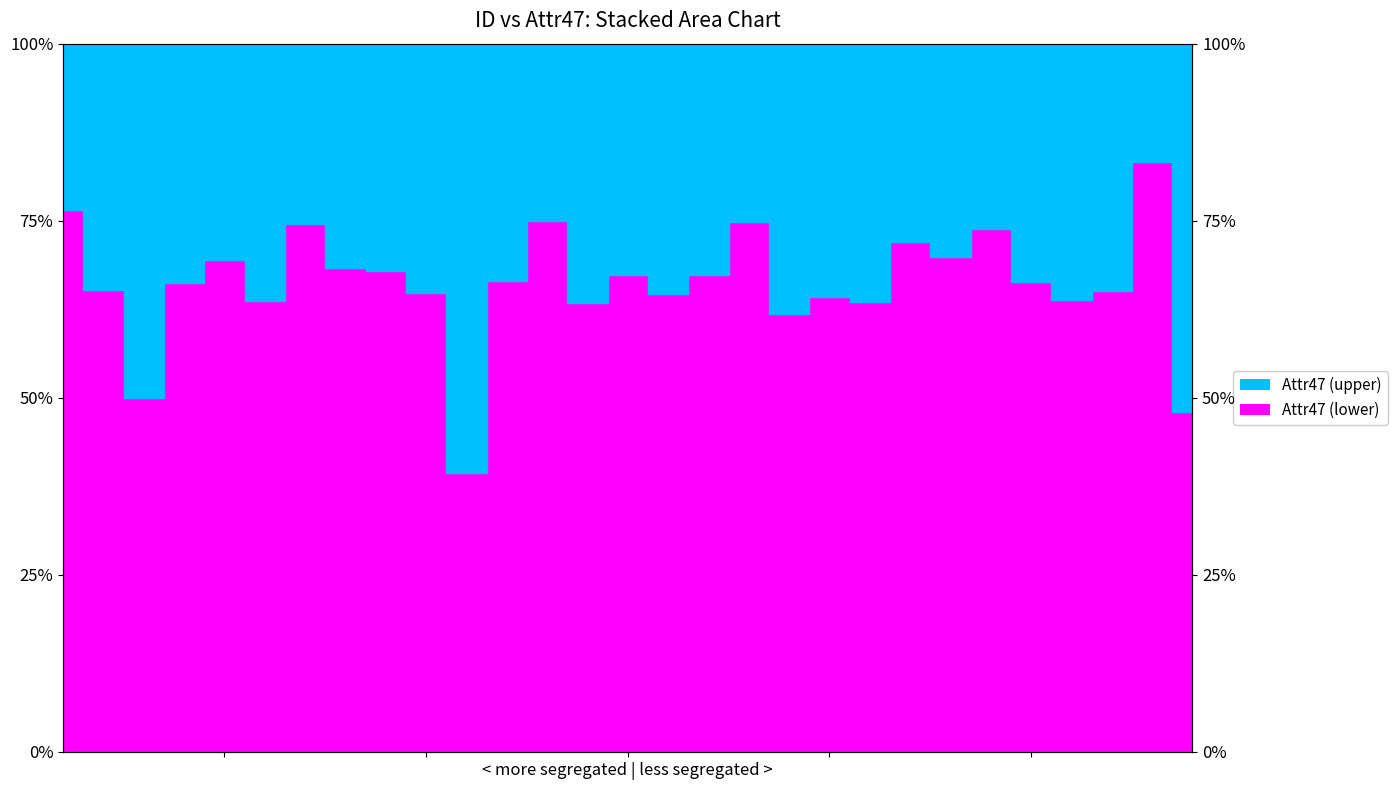

What is the average value?

66.1